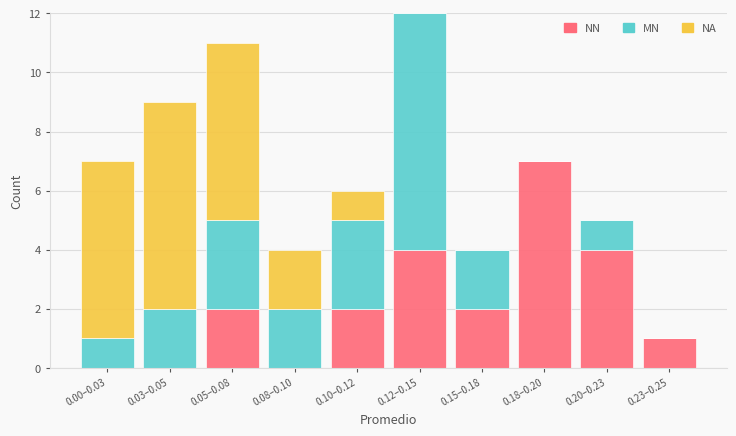

Reading left to right, list the values for the NN series.

0.00–0.03=0	0.03–0.05=0	0.05–0.08=2	0.08–0.10=0	0.10–0.12=2	0.12–0.15=4	0.15–0.18=2	0.18–0.20=7	0.20–0.23=4	0.23–0.25=1